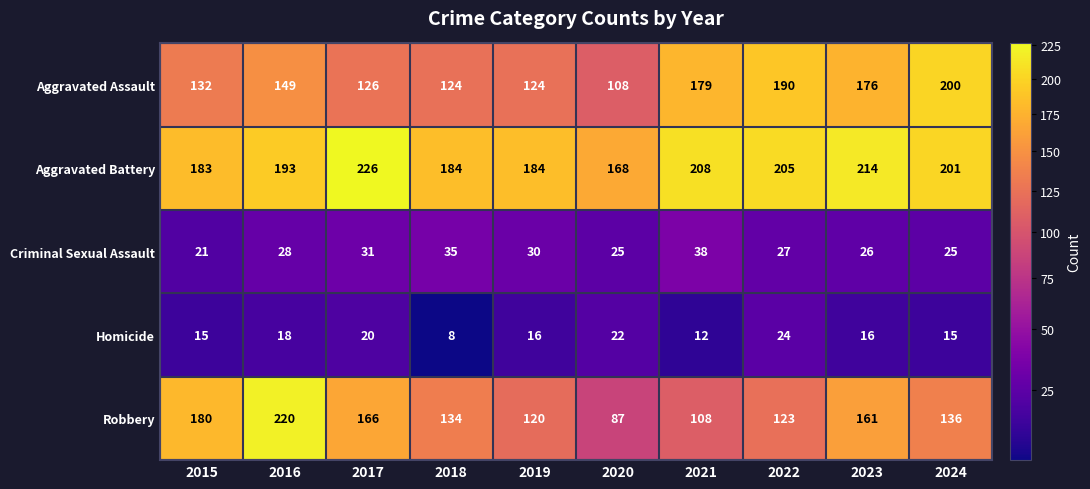

What is the difference between the highest and lowest values at 2023?

198